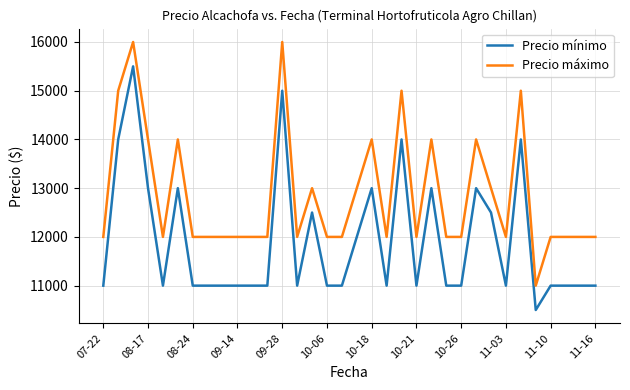

Rank the series by their maximum value, from highest to lowest.

Precio máximo, Precio mínimo